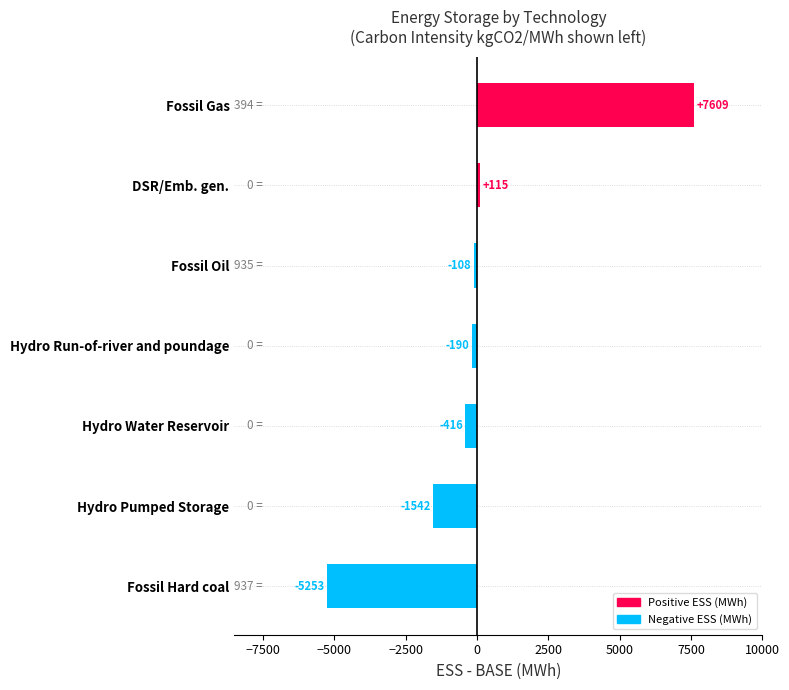

List the labels in order of value, largest first.

Fossil Gas, DSR/Emb. gen., Fossil Oil, Hydro Run-of-river and poundage, Hydro Water Reservoir, Hydro Pumped Storage, Fossil Hard coal